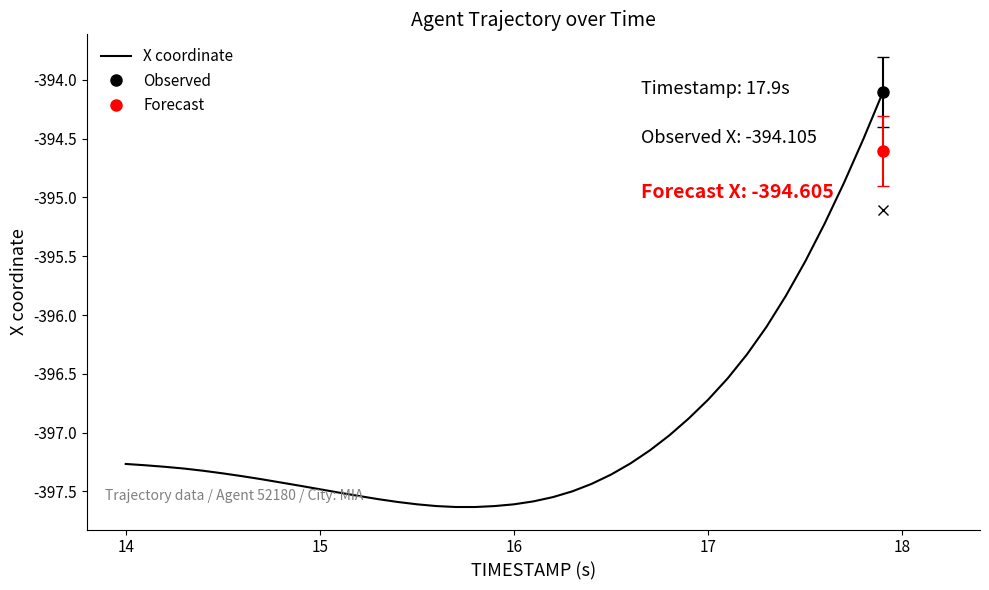

What is the minimum value for X coordinate?

-397.6